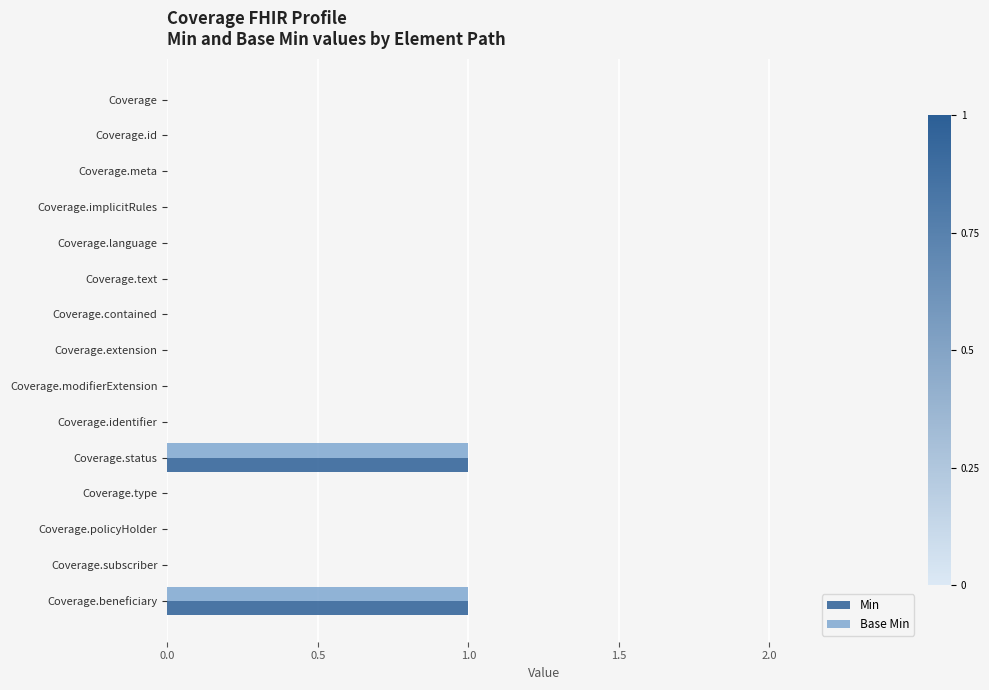

Is it true that Base Min equals 1 at Coverage.contained?

False